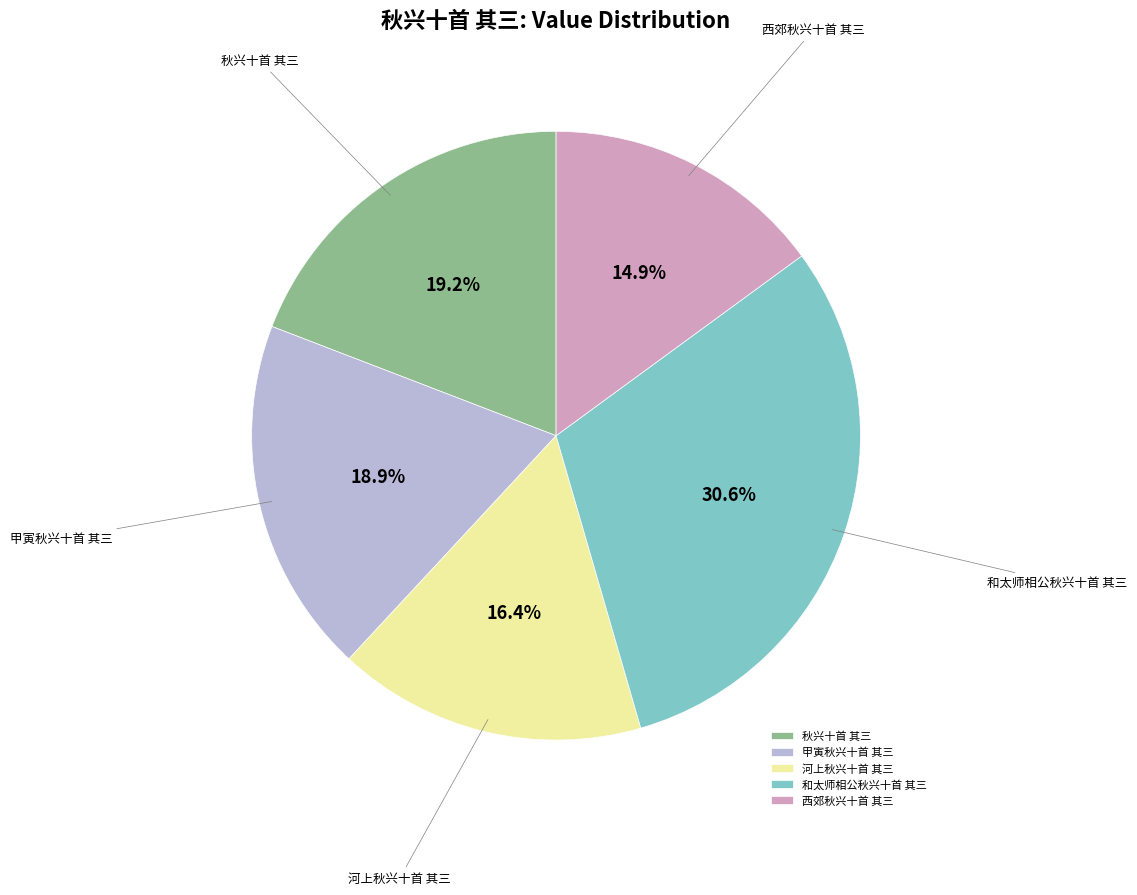

To the nearest percent, what percentage of the pie is 河上秋兴十首 其三?

16%